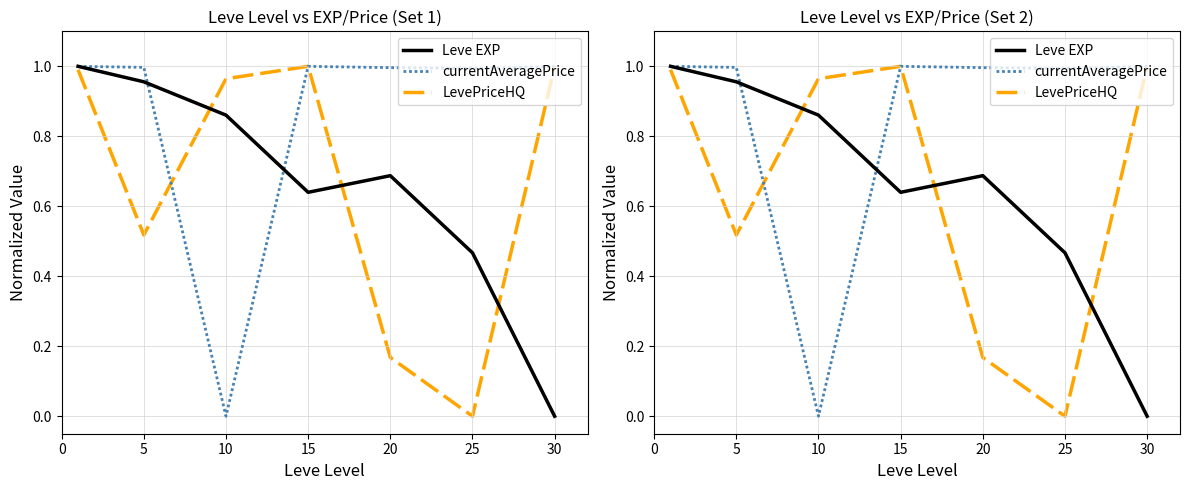

What is the maximum value shown in the chart?

1.0